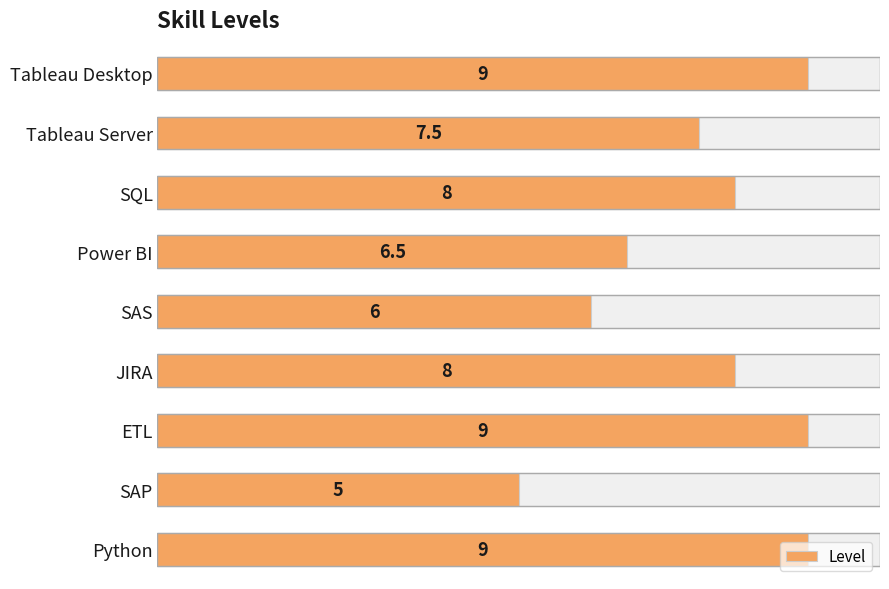

How many series are shown in this chart?

1